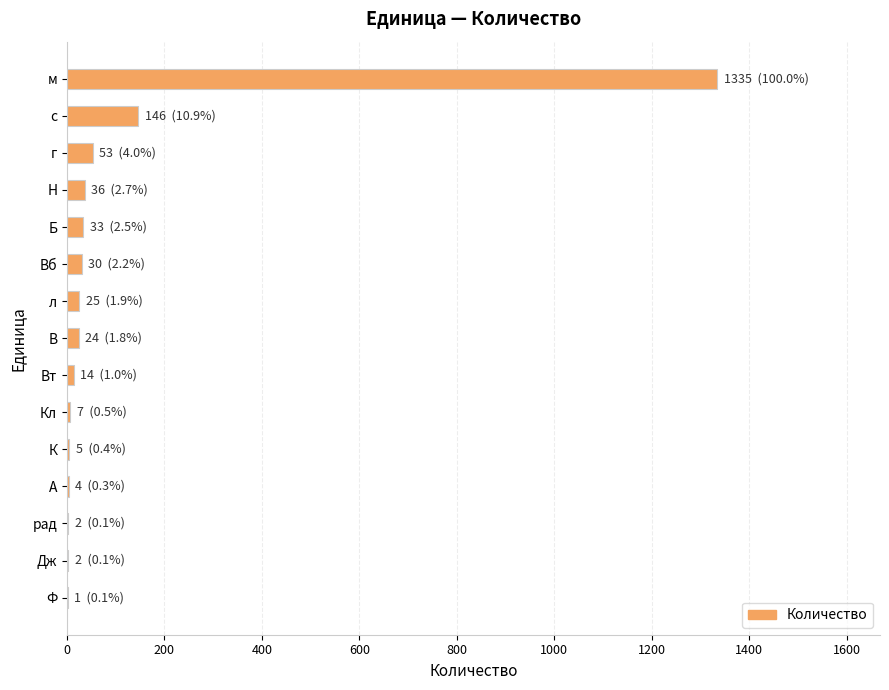

What is the greatest value displayed?

1335